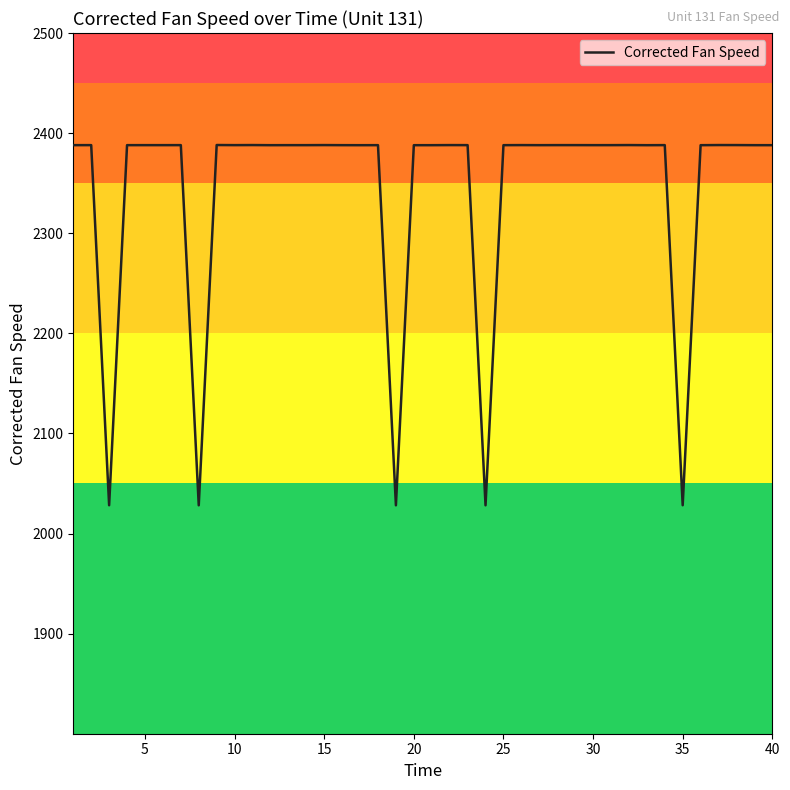

What is the smallest value displayed?

2028.2